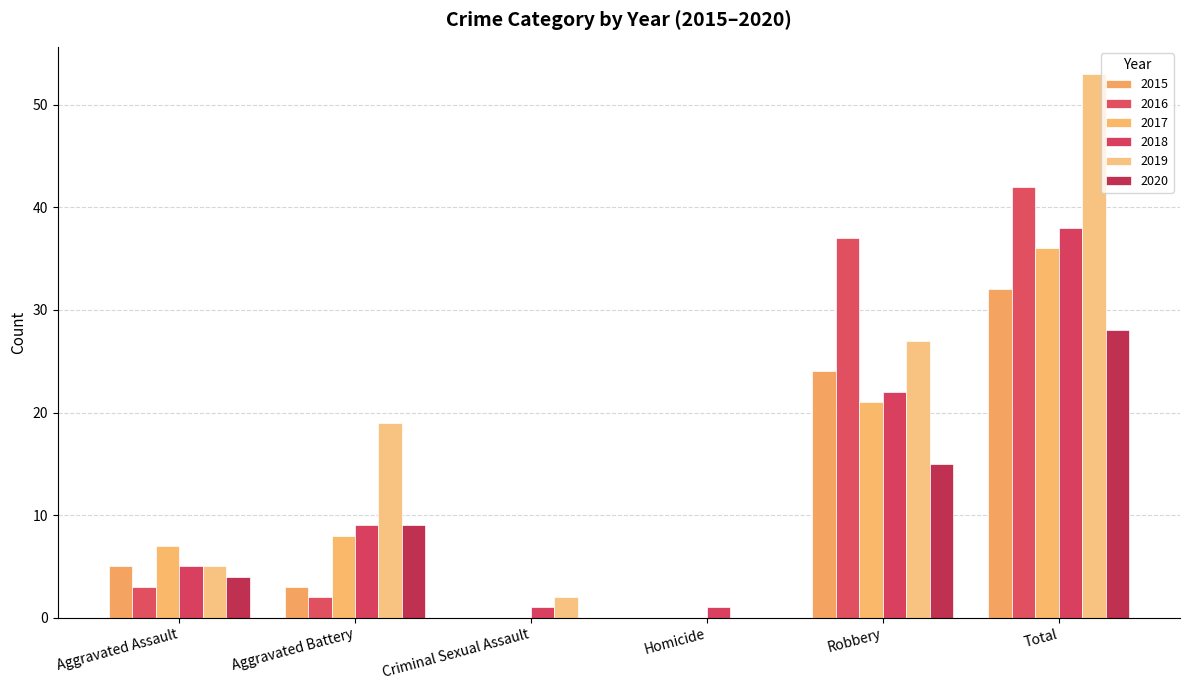

What is the difference between the maximum and minimum values in the 2018 series?

37